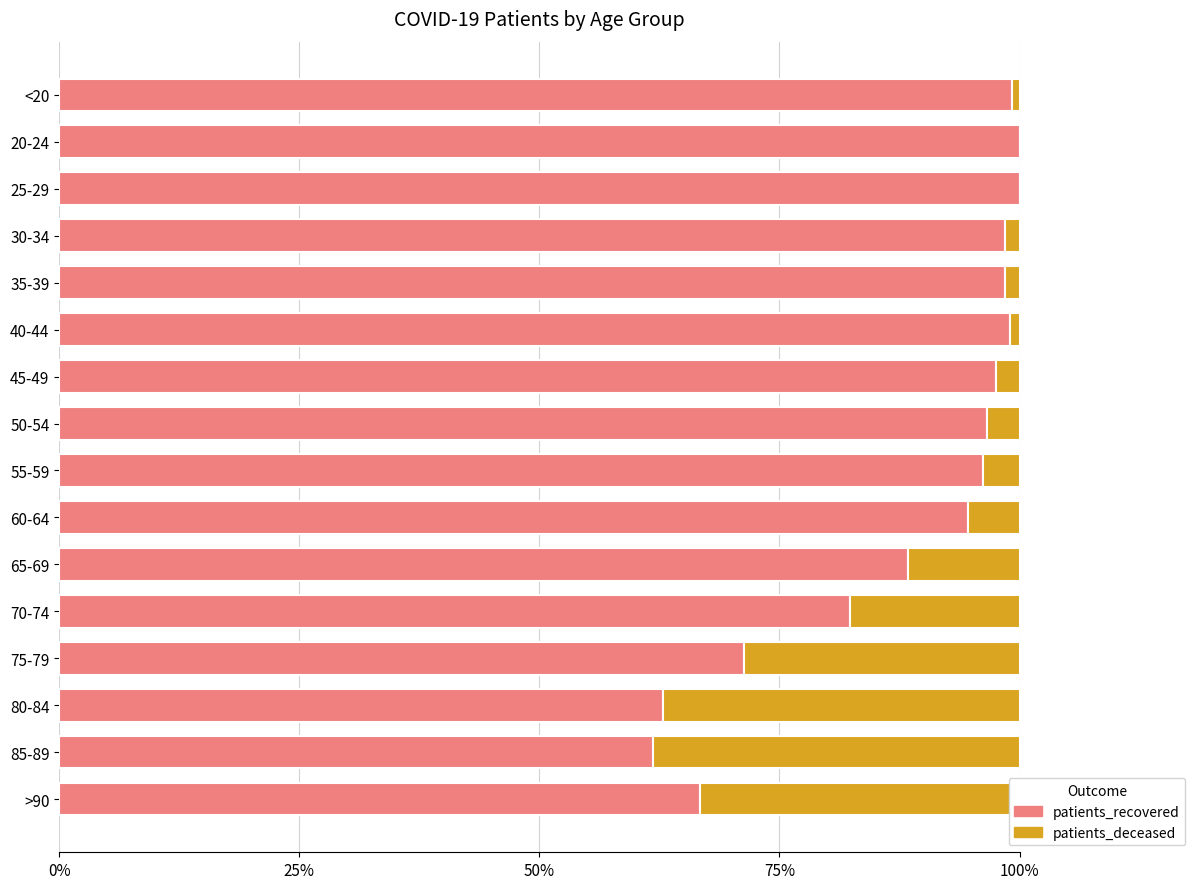

The patients_recovered series shows 25.8 at 20-24. True or false?

False